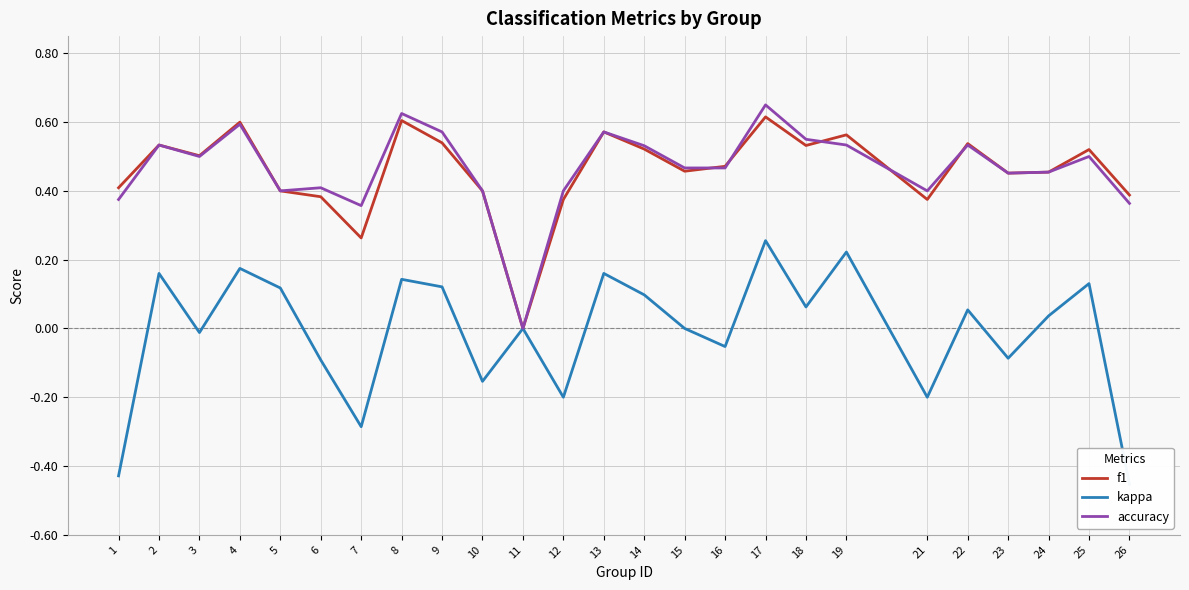

True or false: accuracy and kappa intersect in this chart.

False